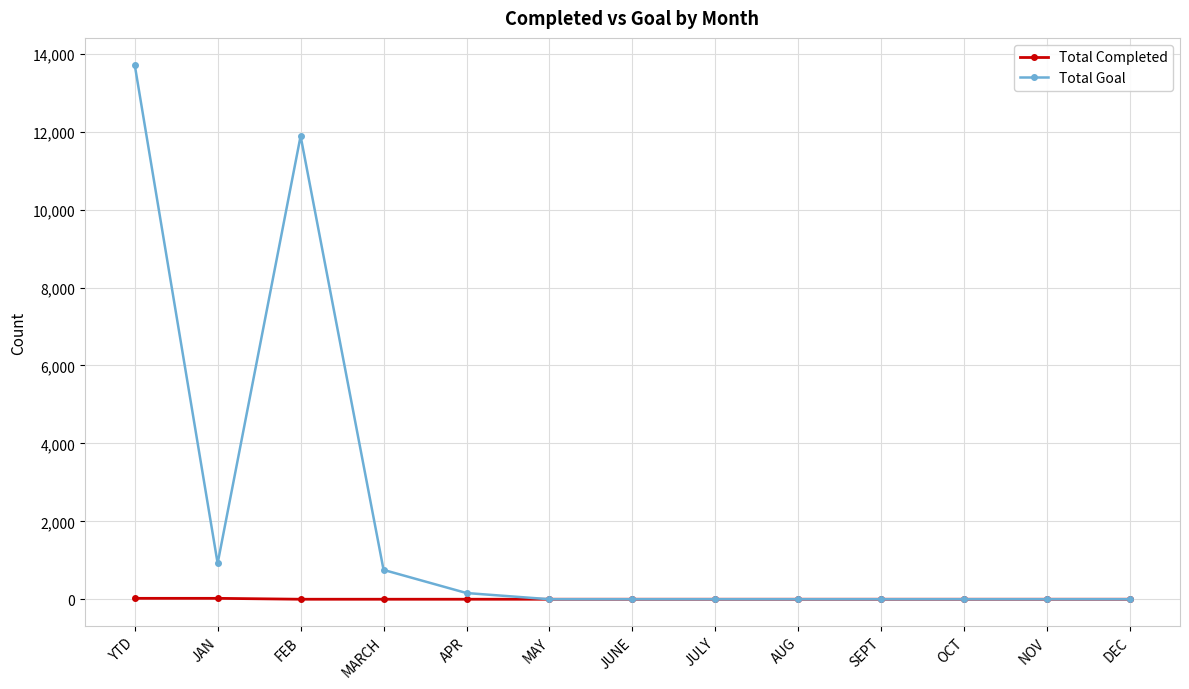

Rank the series by their average value, from lowest to highest.

Total Completed, Total Goal